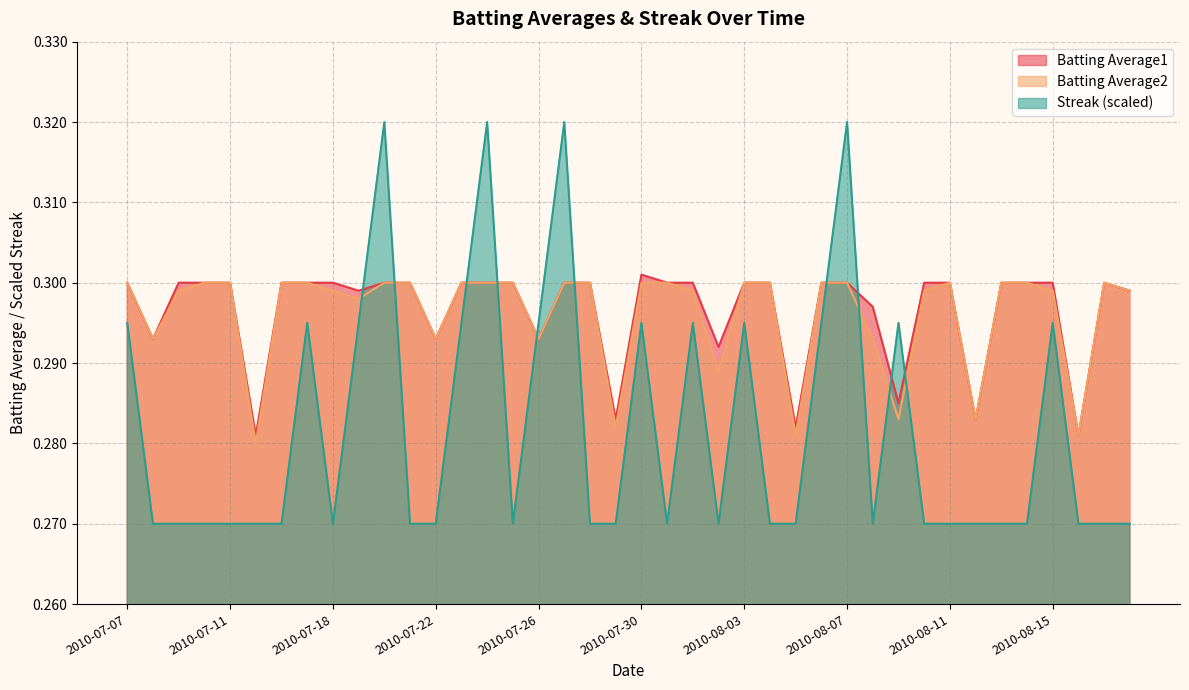

Is the value of Batting Average1 at 2010-08-16 greater than the value of Batting Average2 at 2010-07-21?

No